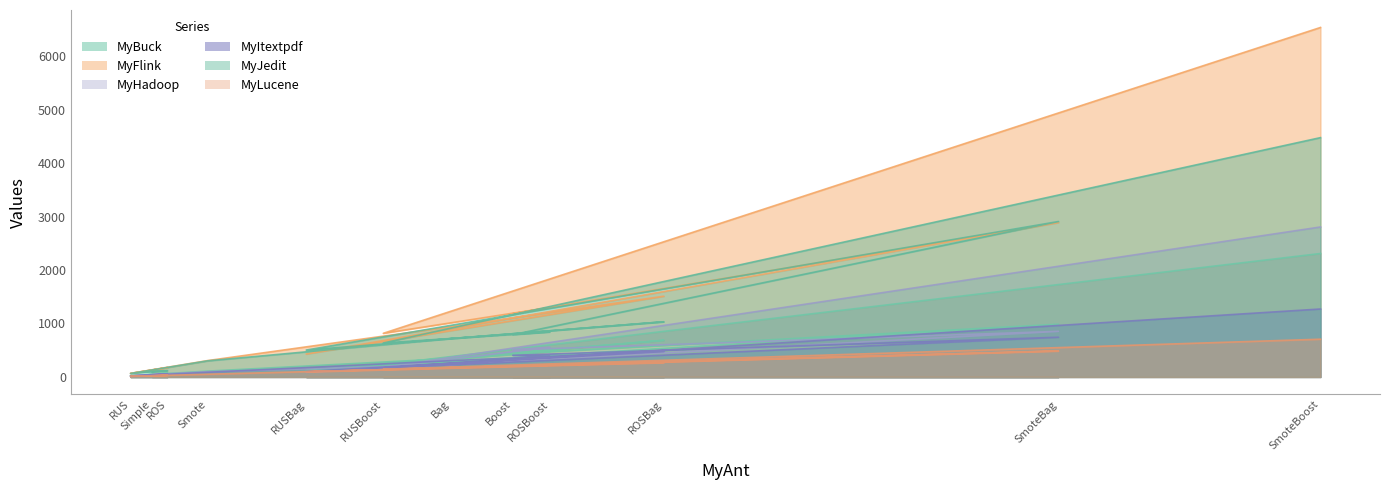

True or false: MyFlink and MyBuck cross at least once.

False